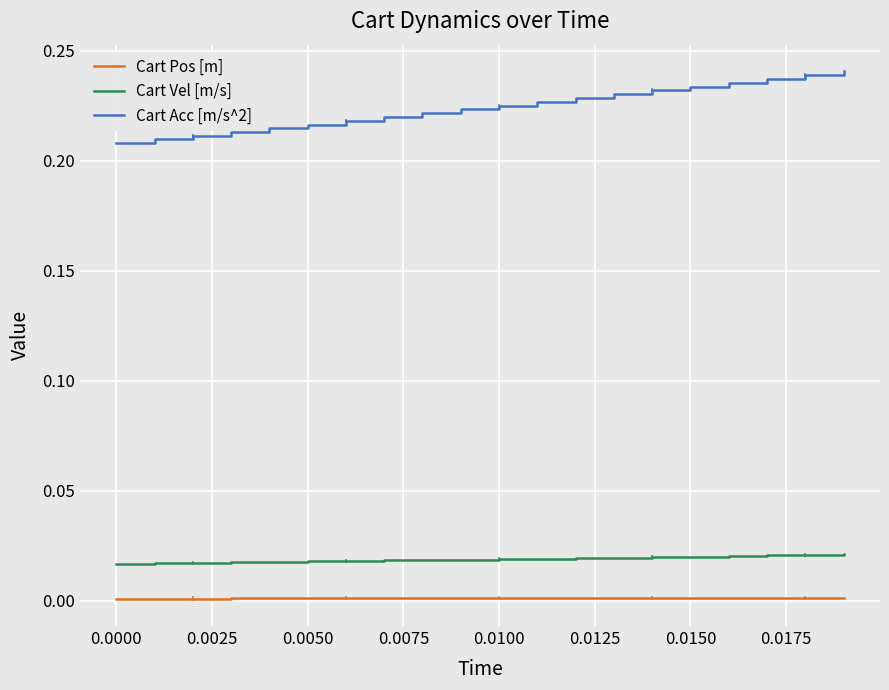

Which series has the largest total across all categories?

Cart Acc [m/s^2]